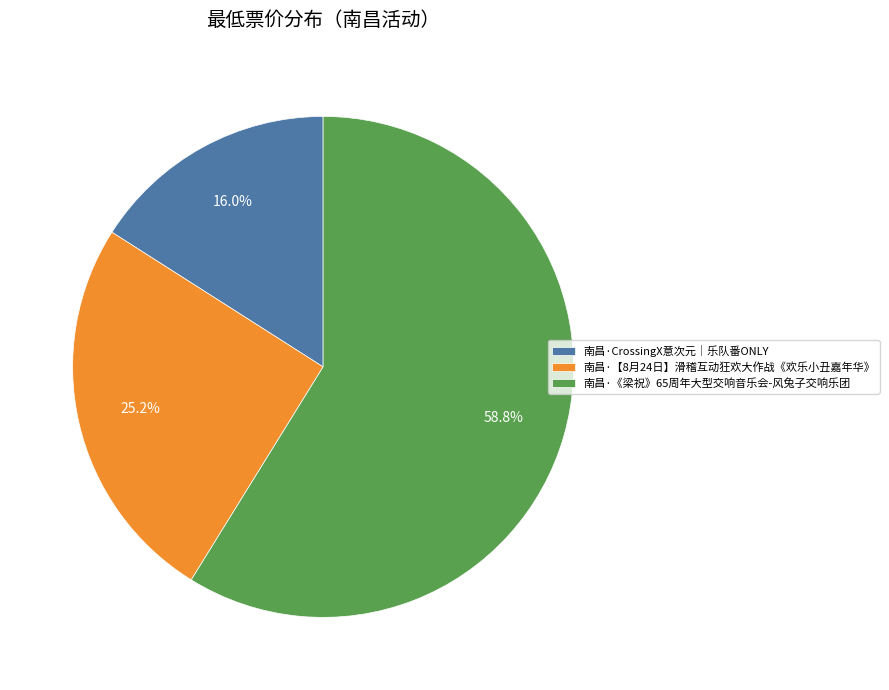

Does 南昌·【8月24日】滑稽互动狂欢大作战《欢乐小丑嘉年华》 account for over 50% of the chart?

No